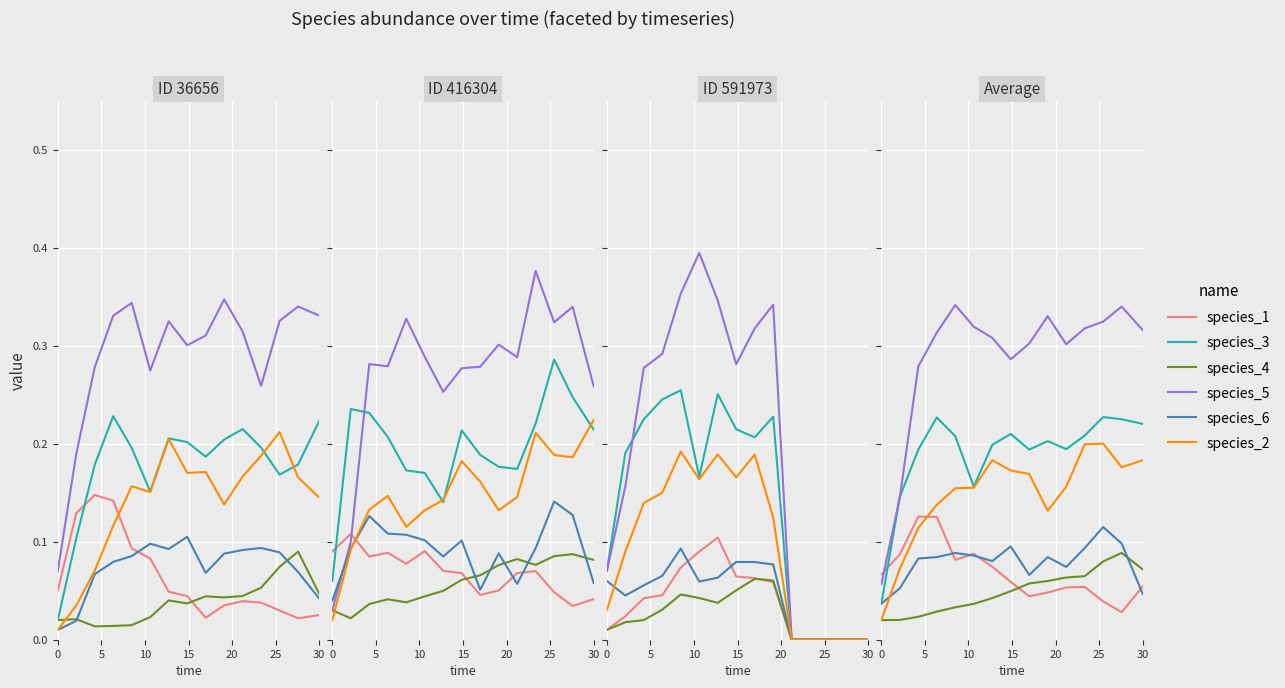

Reading right to left, what are all the values shown in this chart?

species_1: 0.1	0.0	0.0	0.1	0.1	0.0	0.0	0.1	0.1	0.1	0.1	0.1	0.1	0.1	0.1
species_3: 0.2	0.2	0.2	0.2	0.2	0.2	0.2	0.2	0.2	0.2	0.2	0.2	0.2	0.1	0.0
species_4: 0.1	0.1	0.1	0.1	0.1	0.1	0.1	0.0	0.0	0.0	0.0	0.0	0.0	0.0	0.0
species_5: 0.3	0.3	0.3	0.3	0.3	0.3	0.3	0.3	0.3	0.3	0.3	0.3	0.3	0.1	0.1
species_6: 0.0	0.1	0.1	0.1	0.1	0.1	0.1	0.1	0.1	0.1	0.1	0.1	0.1	0.1	0.0
species_2: 0.2	0.2	0.2	0.2	0.2	0.1	0.2	0.2	0.2	0.2	0.2	0.1	0.1	0.1	0.0